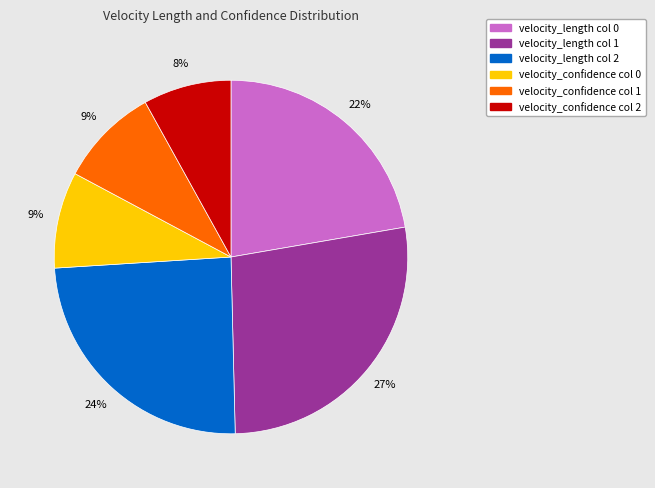

To the nearest percent, what is the difference between the velocity_length col 1 and velocity_confidence col 1 slice percentages?

18%